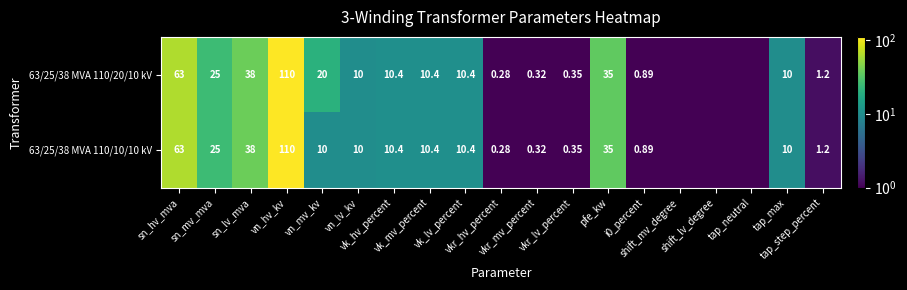

What is the average value of the 63/25/38 MVA 110/20/10 kV series?

18.2